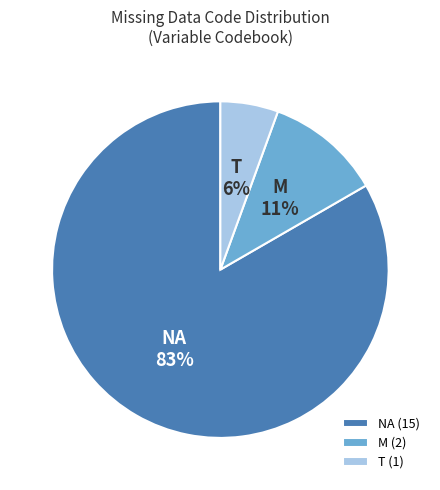

The M slice represents 1% of the pie. True or false?

False